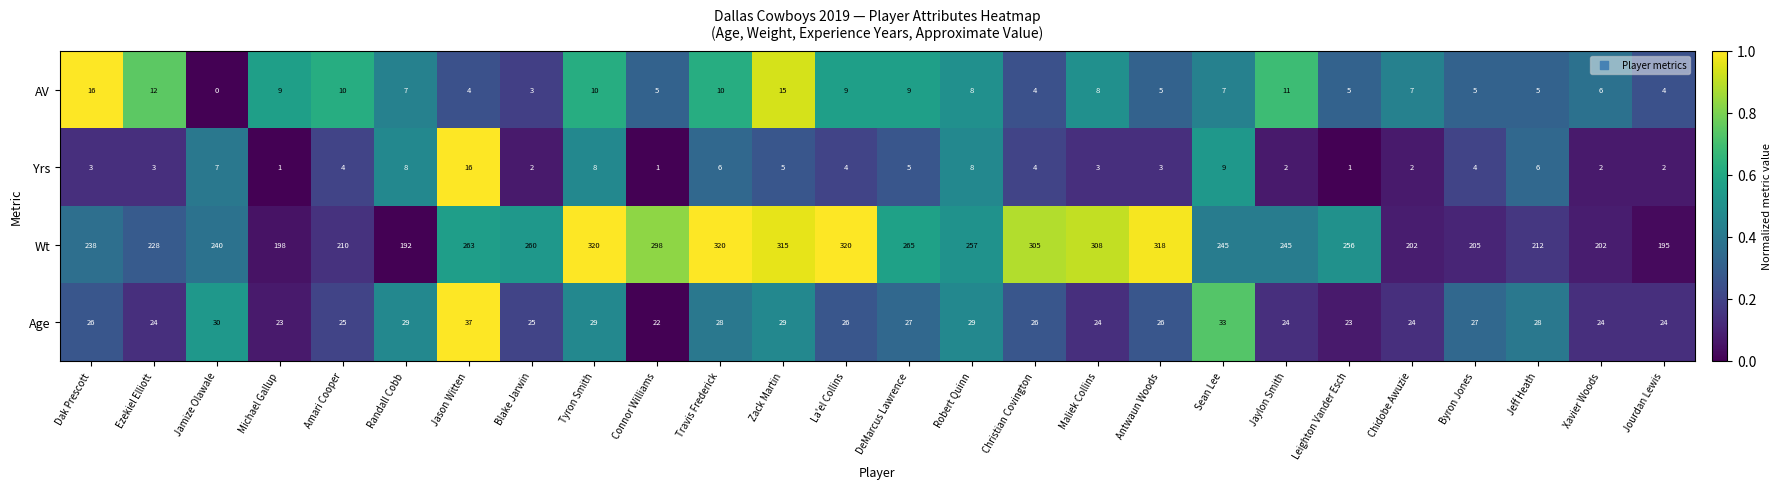

Rank the series at Sean Lee from highest to lowest value.

Wt, Age, Yrs, AV